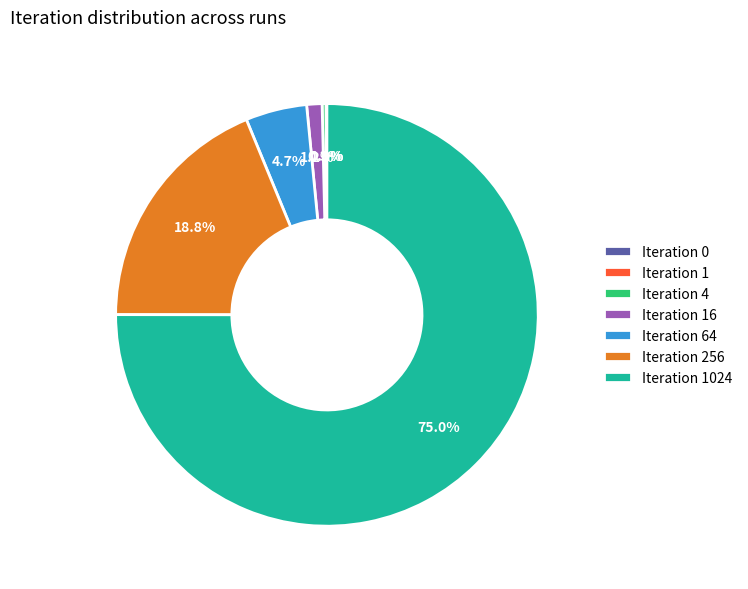

To the nearest percent, what portion does Iteration 256 represent?

19%